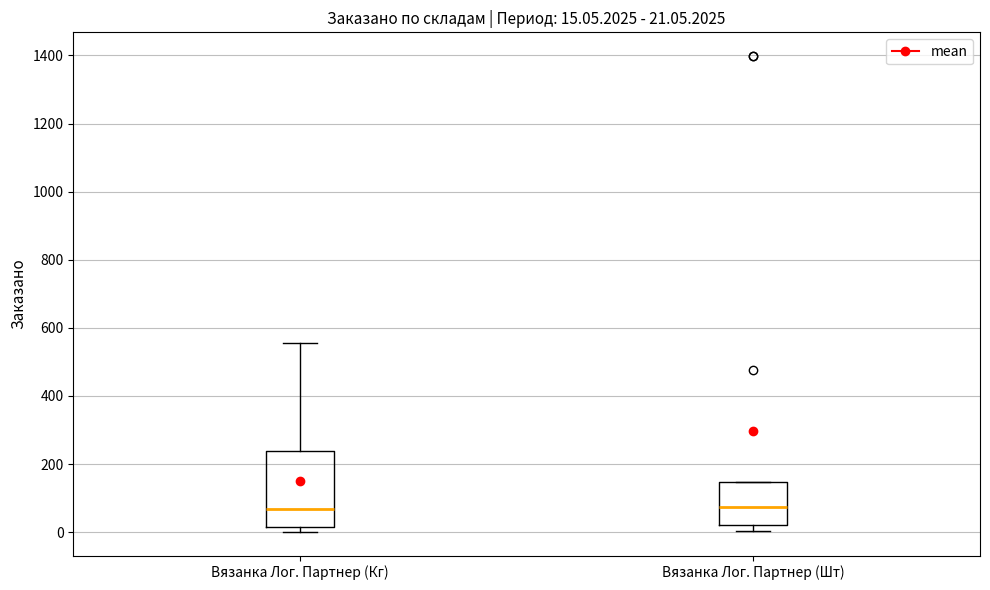

Comparing the boxes themselves (not the whiskers), which one is the tallest?

Вязанка Лог. Партнер (Кг)